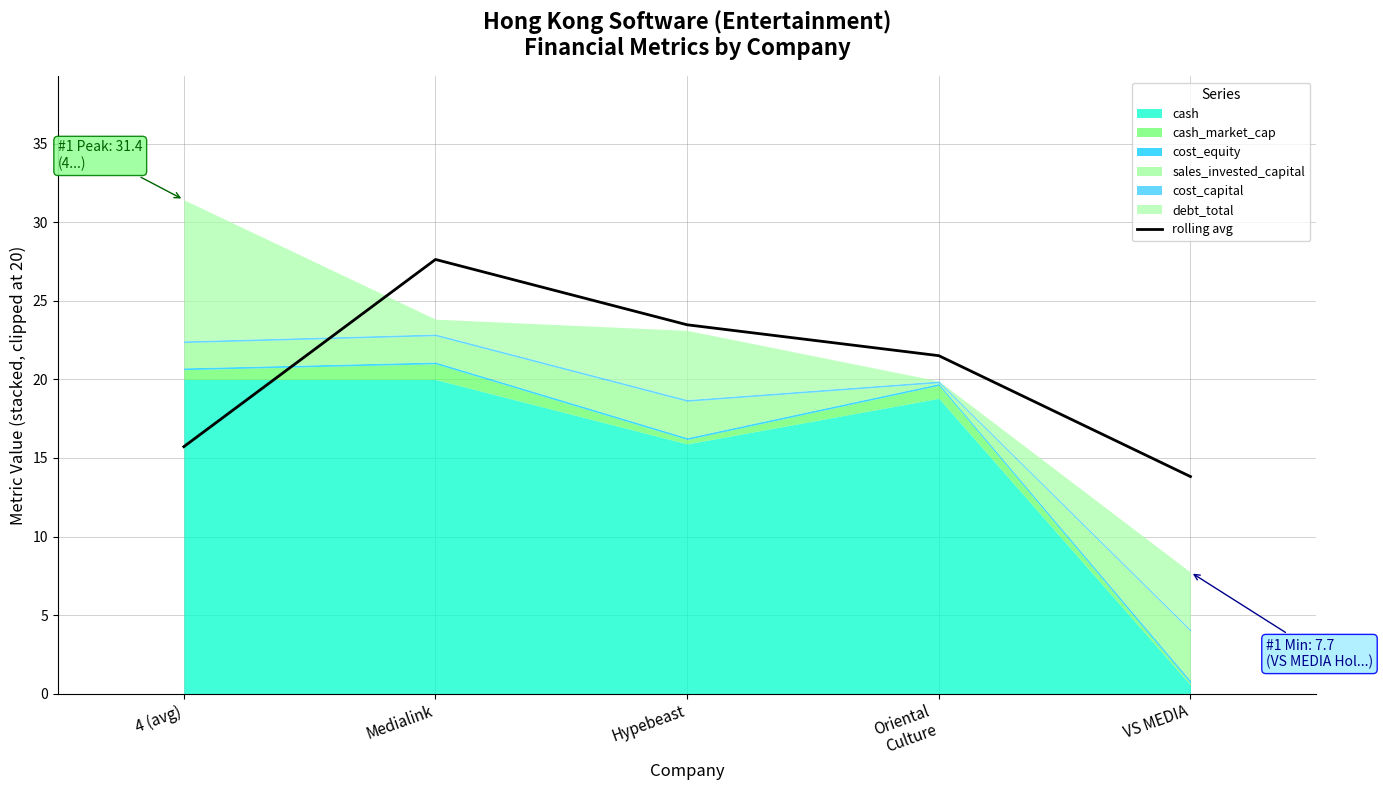

How many interior local peaks (higher than both neighbors) does the data have?

1